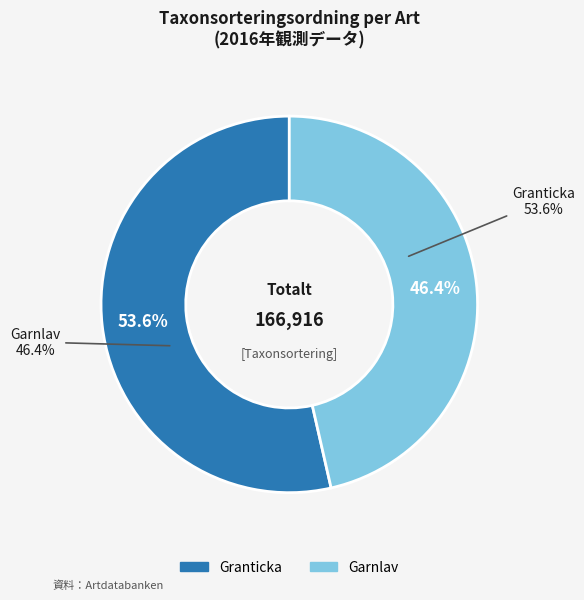

What portion of the pie excludes Granticka?

46.4%